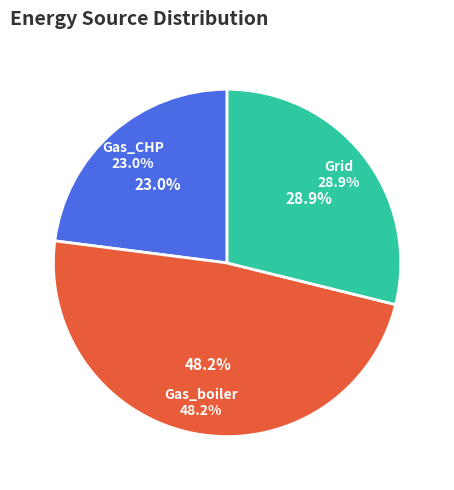

What is the total percentage of Solar_thermal and Grid?

28.9%